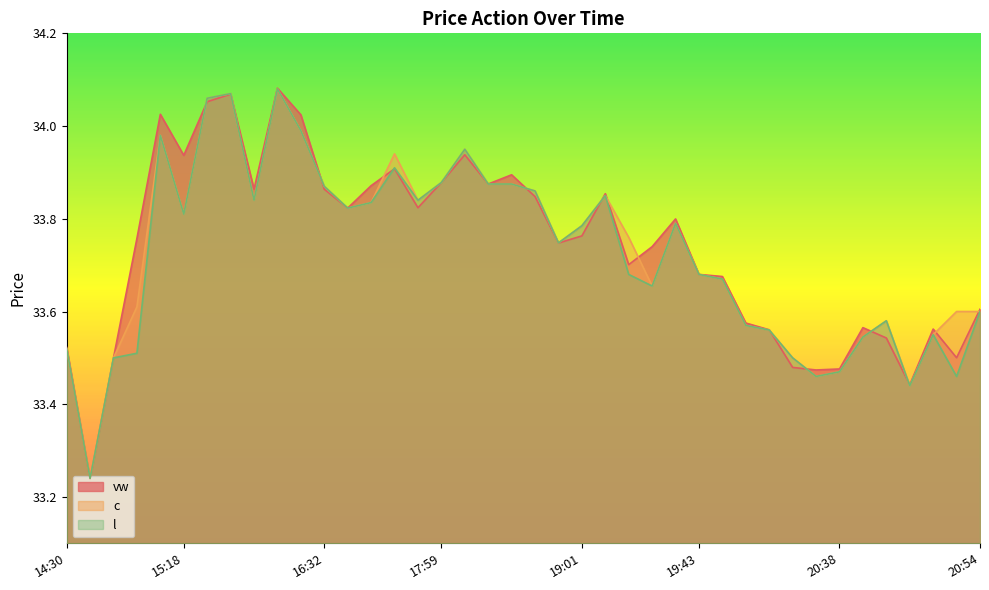

What is the label of the 20th point from the left?

18:15